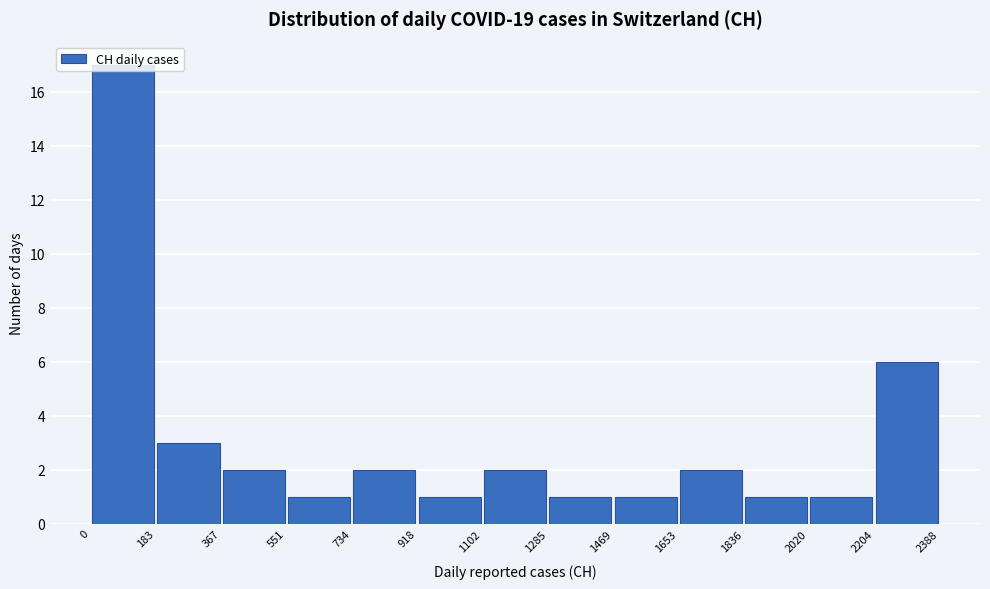

How tall is the bar that spans 1469 to 1653 on the x-axis? The values are not printed on the chart, so give them approximately, as read against the axis.

1